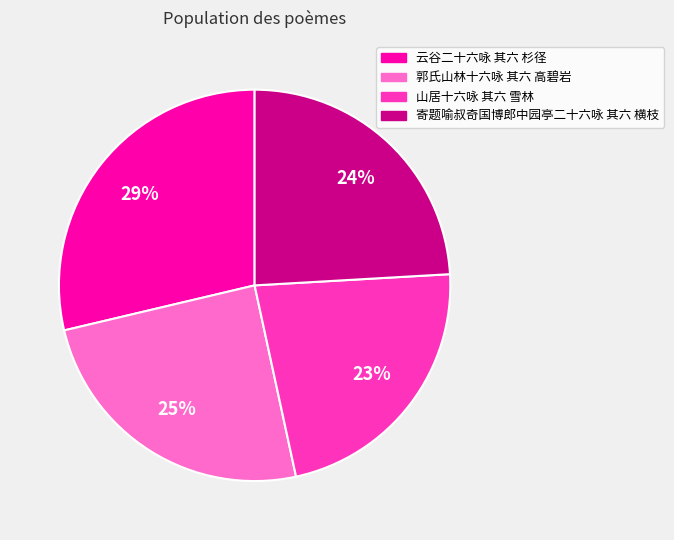

To the nearest percent, what is the difference between the 寄题喻叔奇国博郎中园亭二十六咏 其六 横枝 and 郭氏山林十六咏 其六 高碧岩 slice percentages?

1%